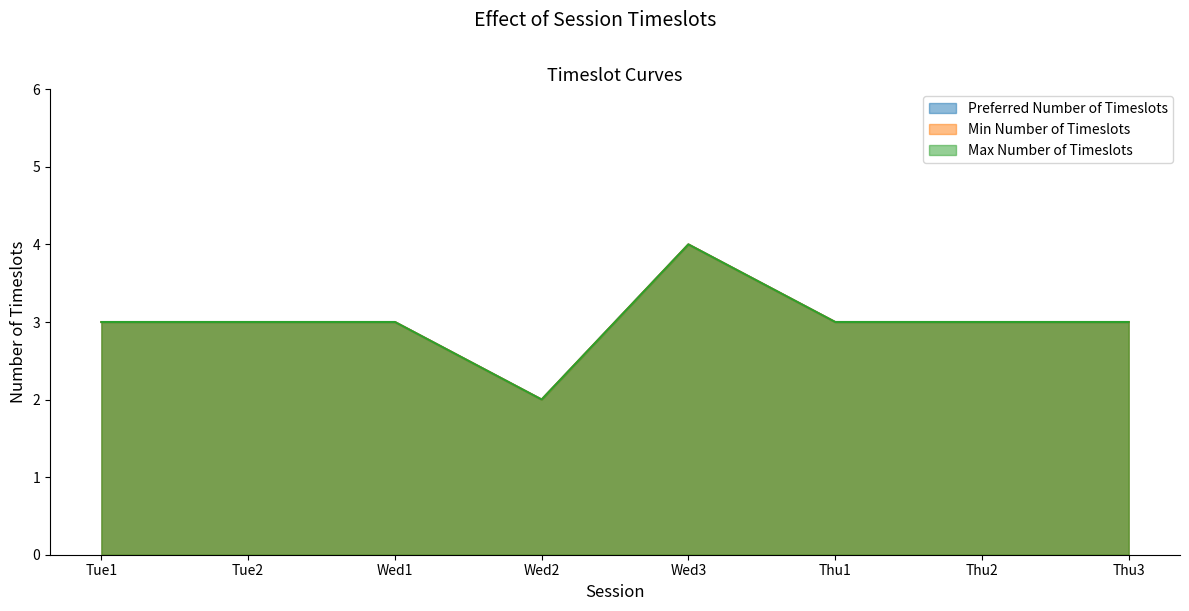

At which label does Min Number of Timeslots first exceed 3?

Wed3